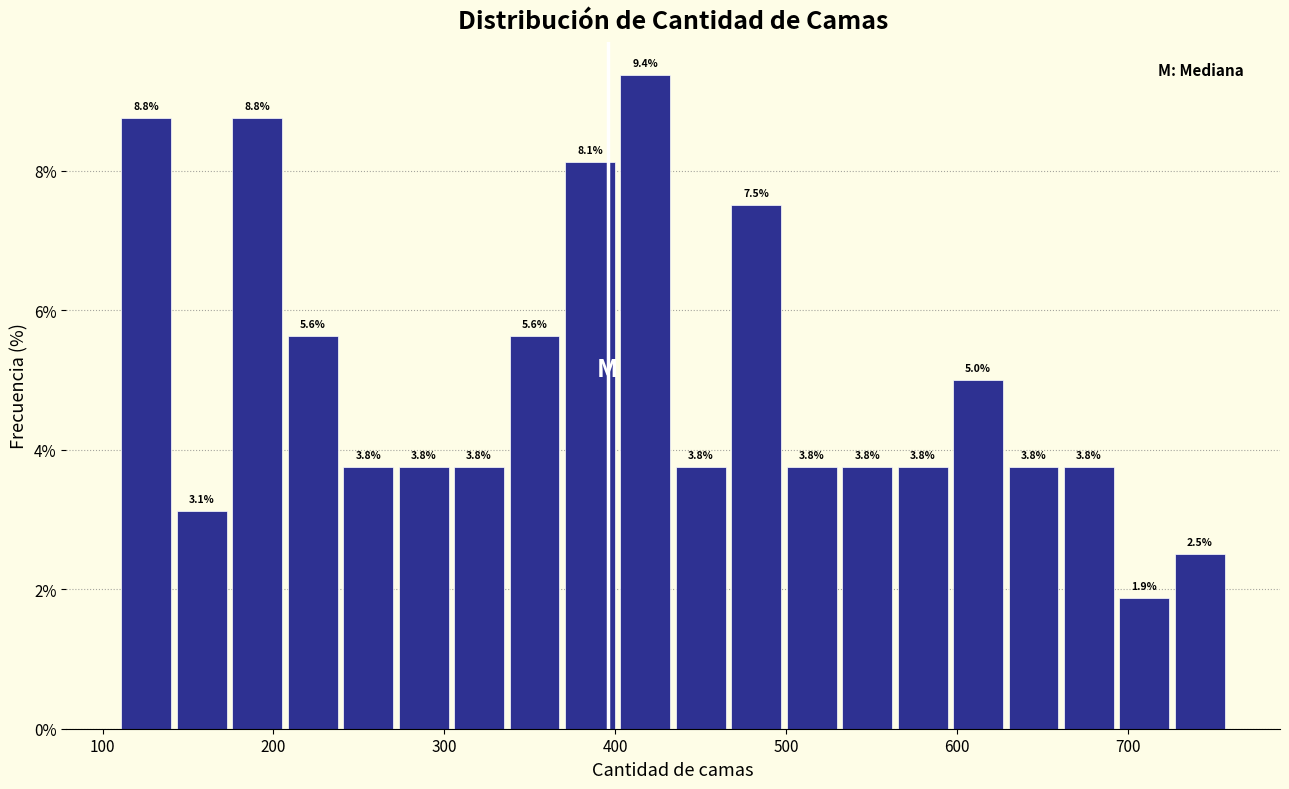

Read against the x-axis, roughly where is the centre of the tallest bar?

420